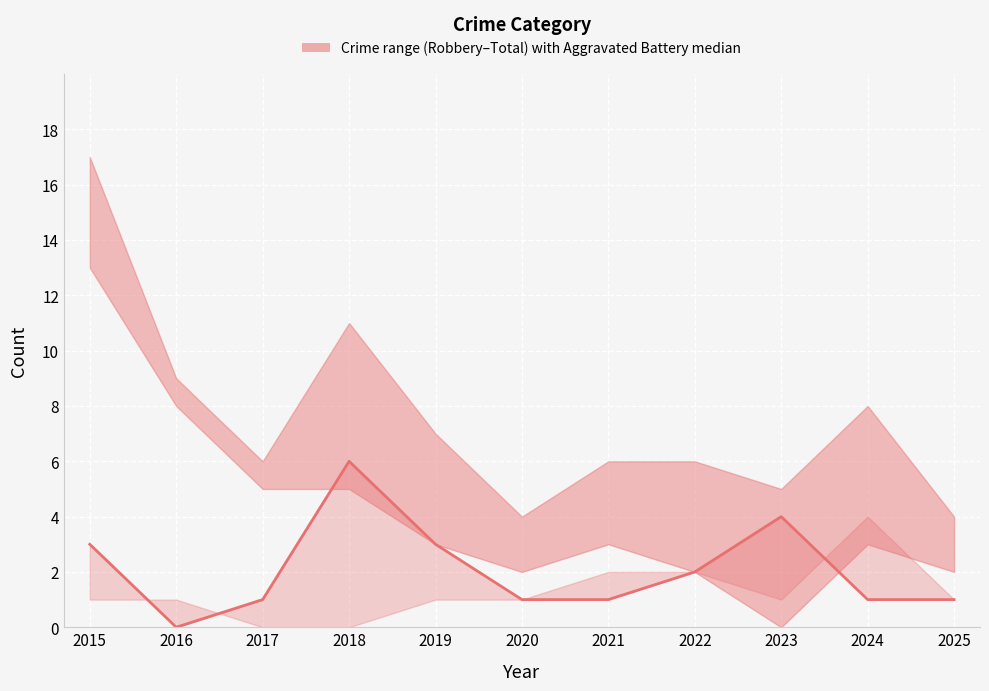

Read the value at 2024.

1